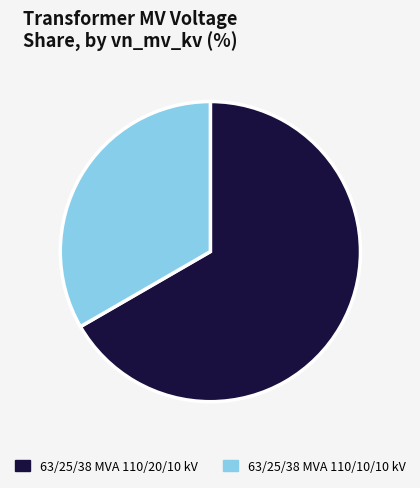

Is the sum of 63/25/38 MVA 110/10/10 kV and 63/25/38 MVA 110/20/10 kV greater than half?

Yes